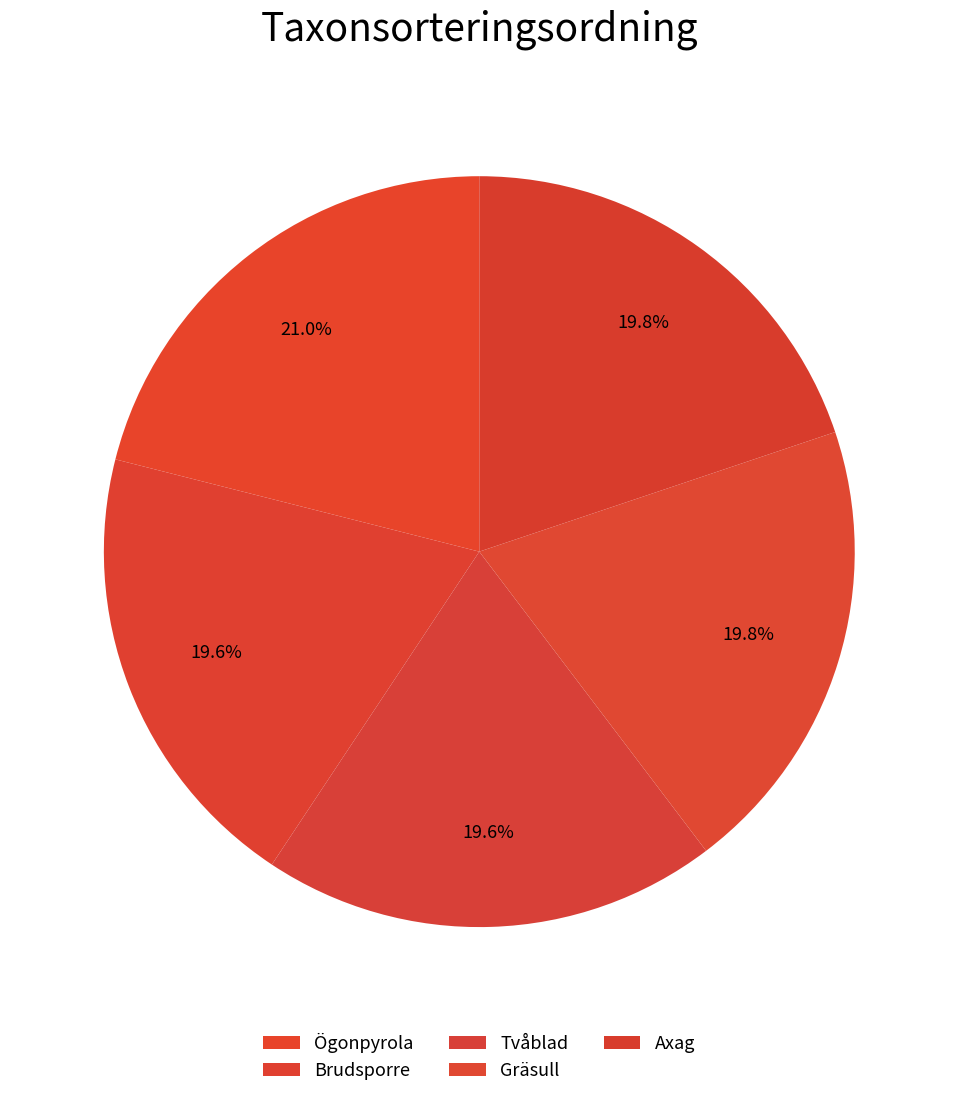

Is the sum of Brudsporre and Tvåblad greater than half?

No